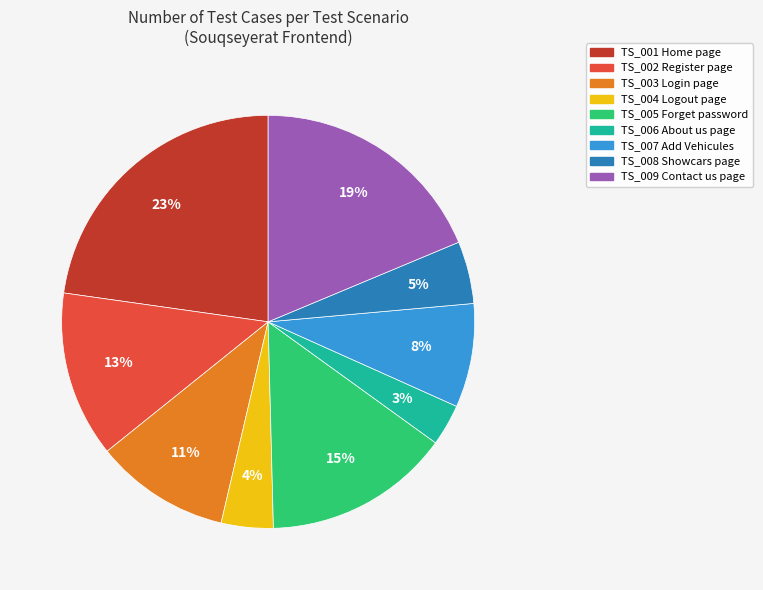

To the nearest percent, what is the average slice percentage?

11%